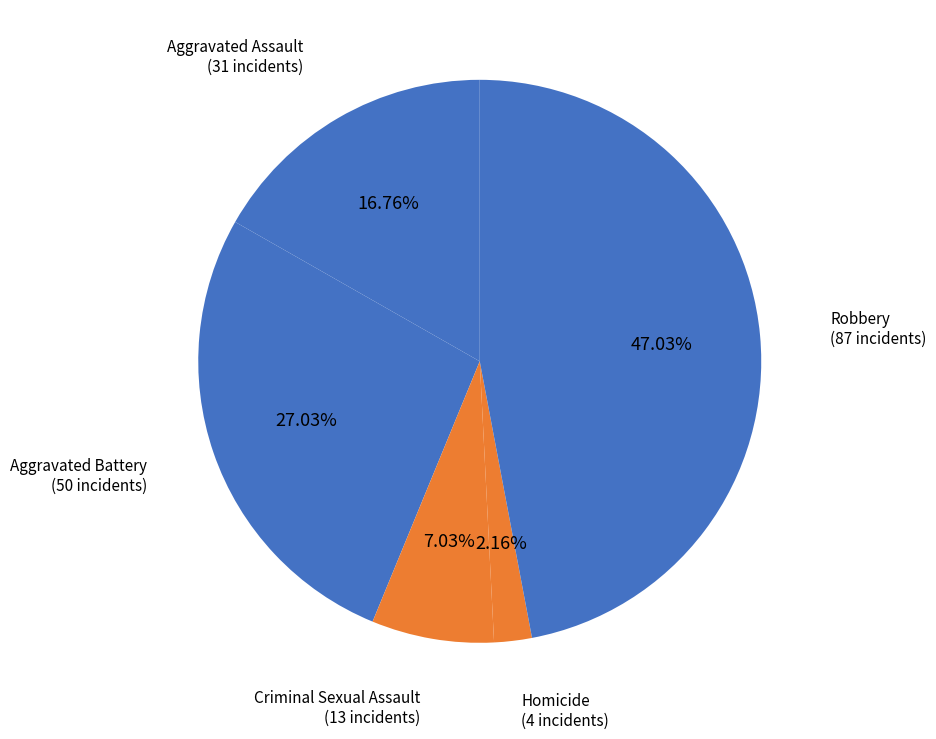

Count the number of slices in the pie.

5